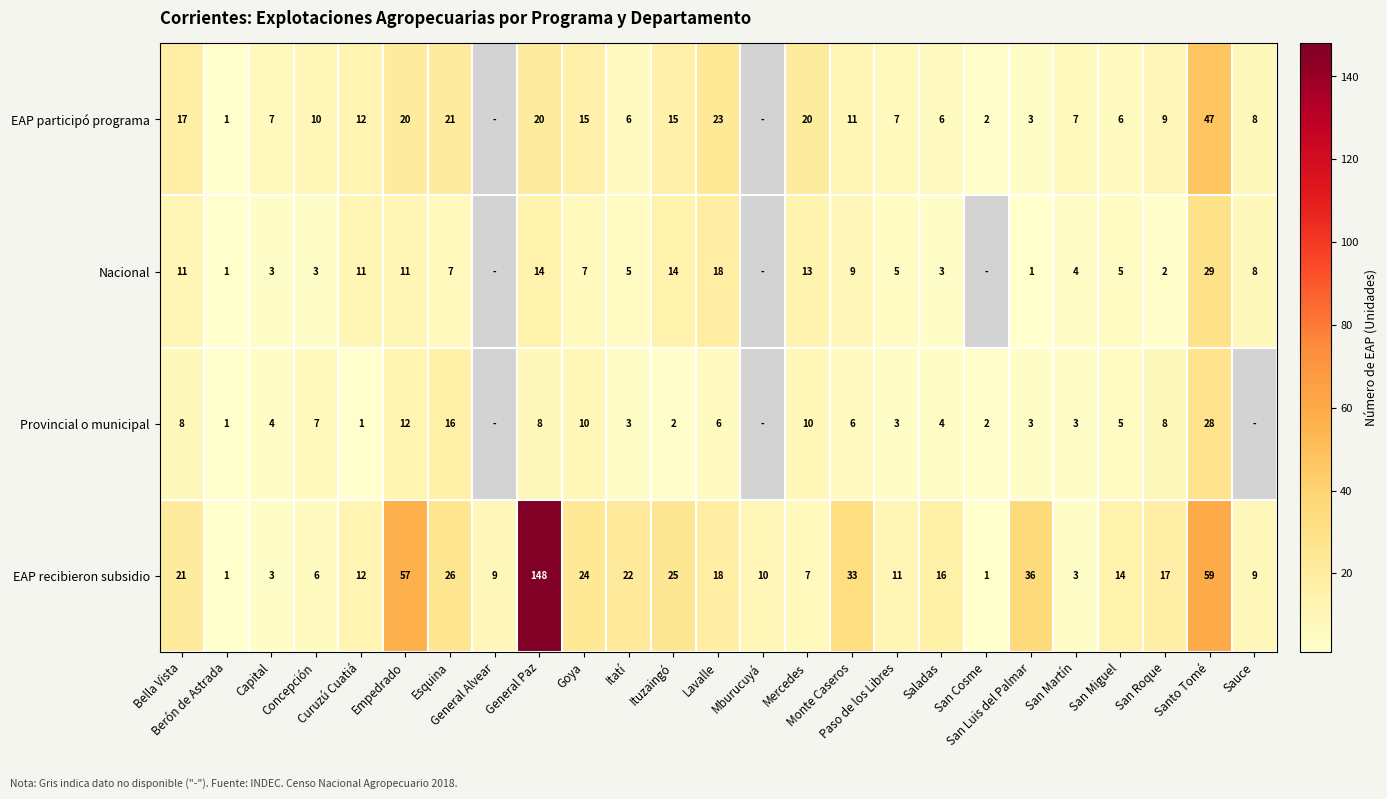

True or false: Provincial o municipal has a value of 3.4 at San Miguel.

False